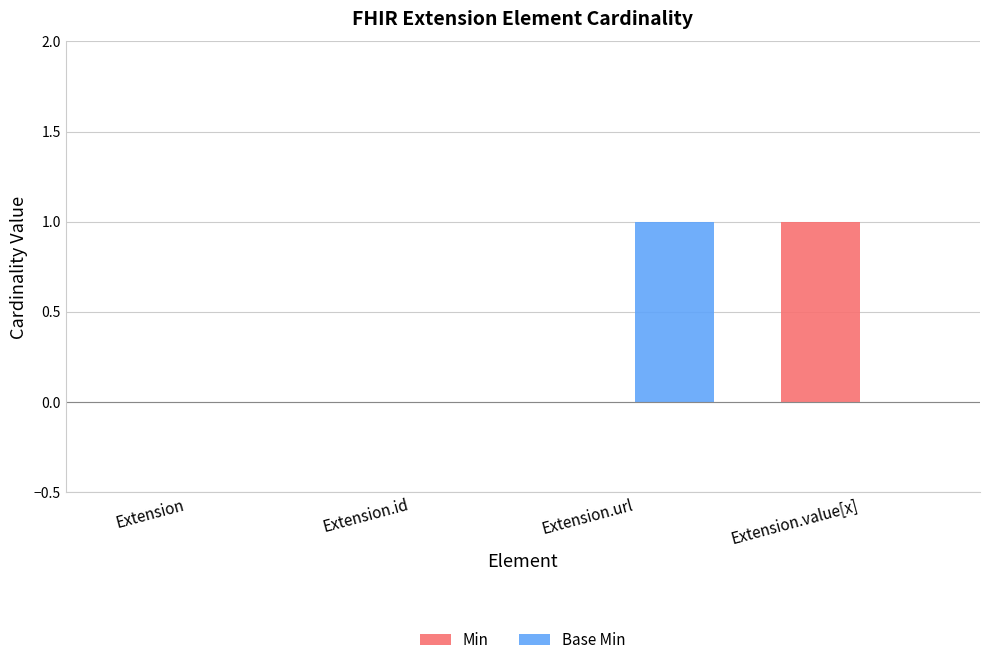

The Min series shows 0 at Extension. True or false?

True